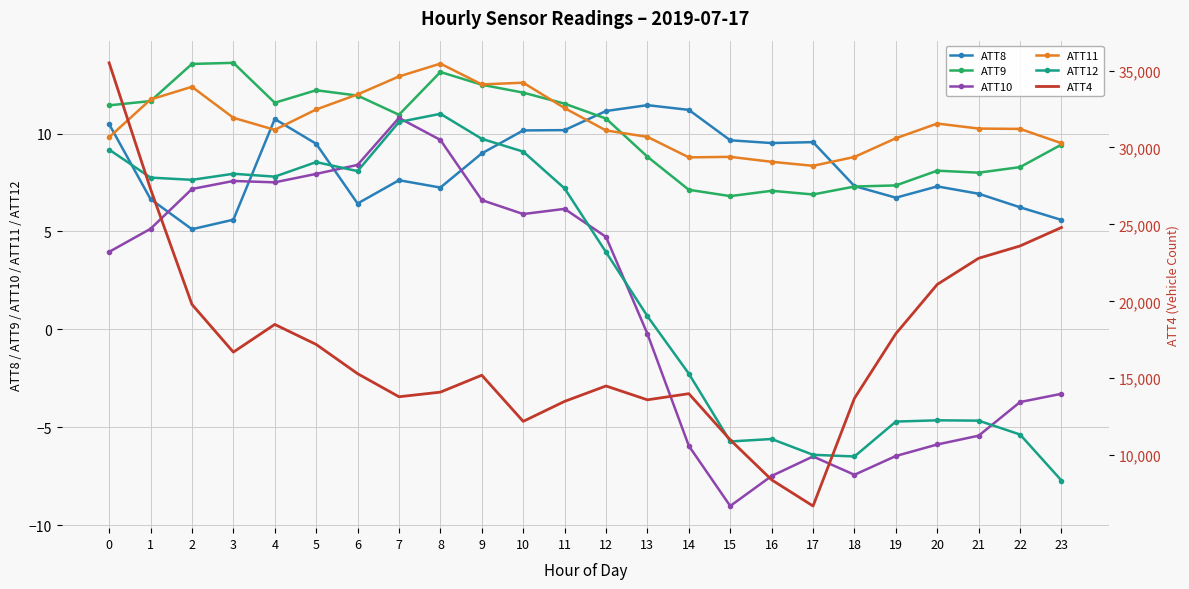

What is the difference between the second highest and minimum values in the ATT8 series?

6.1